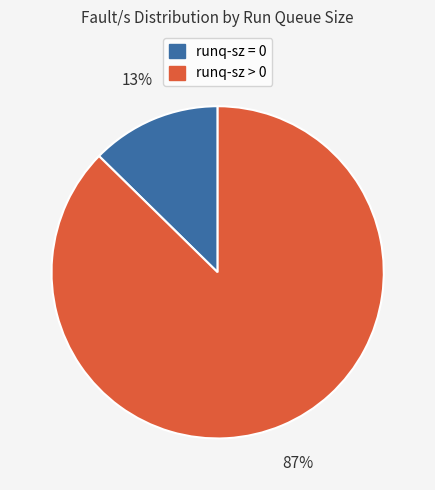

How many segments does this pie chart have?

2